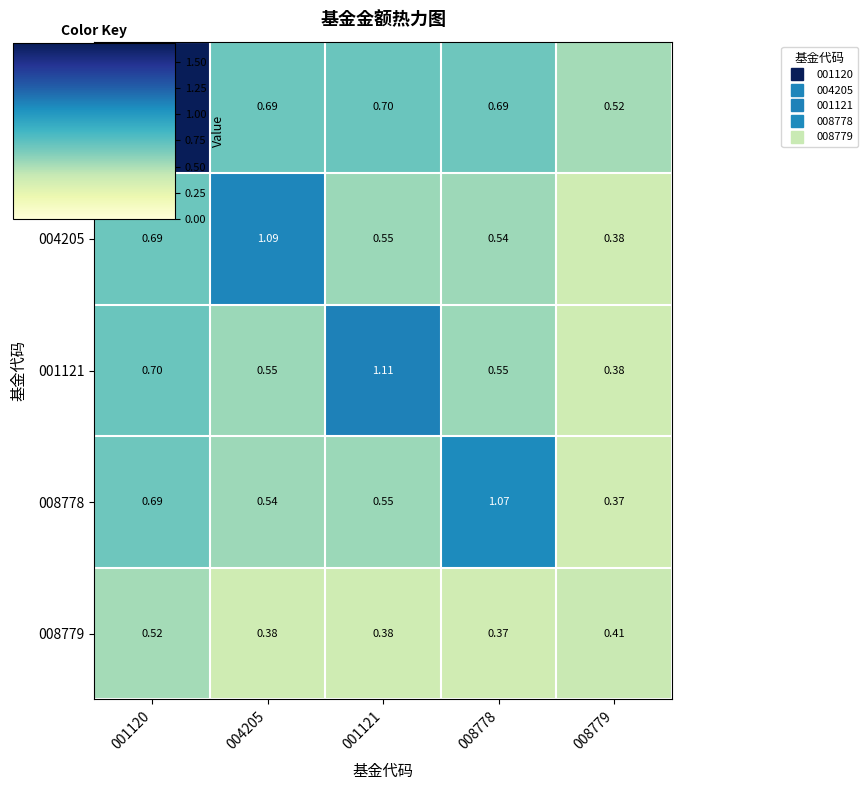

List the series in order of their peak value, highest first.

001120, 001121, 004205, 008778, 008779